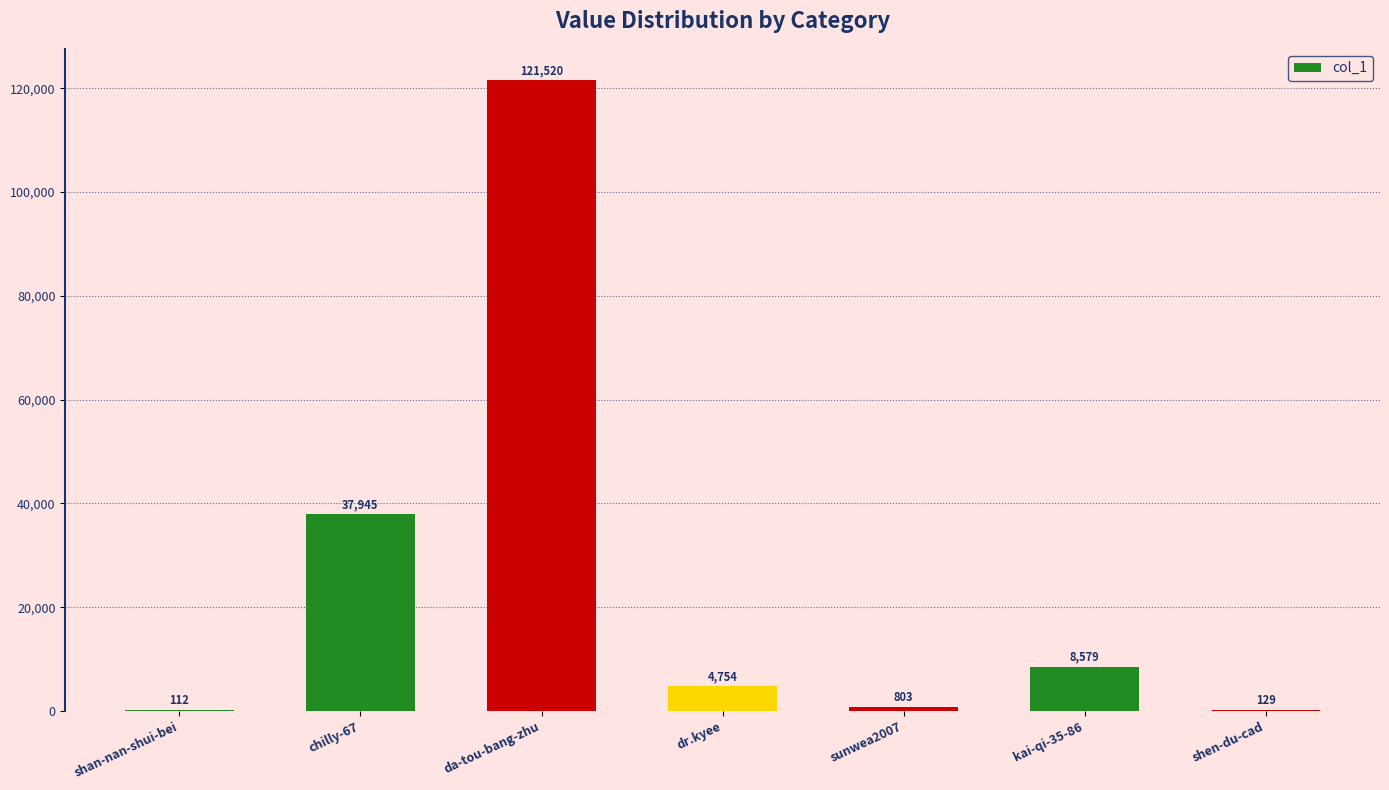

What is the maximum value shown in the chart?

121520